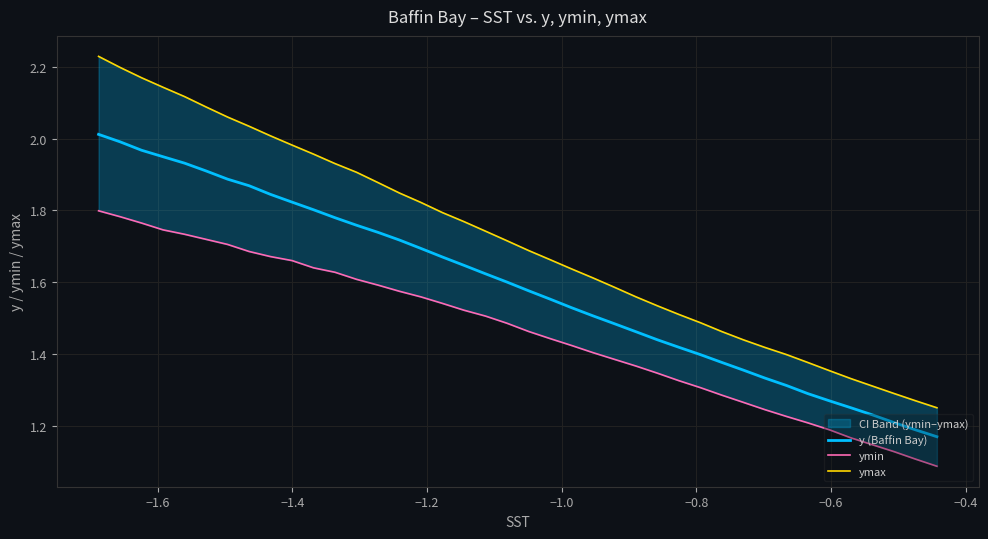

What is the sum of all ymin values?

58.4